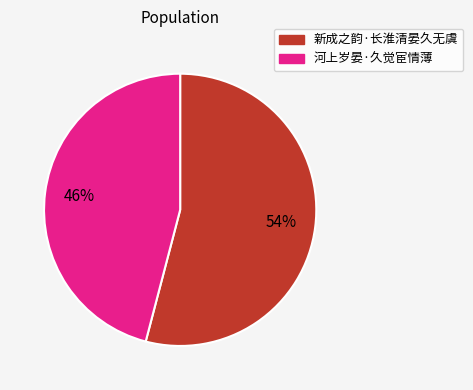

To the nearest percent, what percentage of the pie is 河上岁晏·久觉宦情薄?

46%